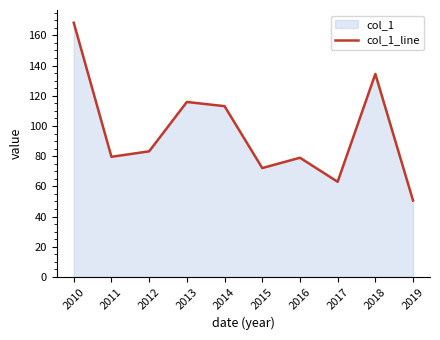

How many points are lower than both their immediate neighbors (excluding endpoints)?

3